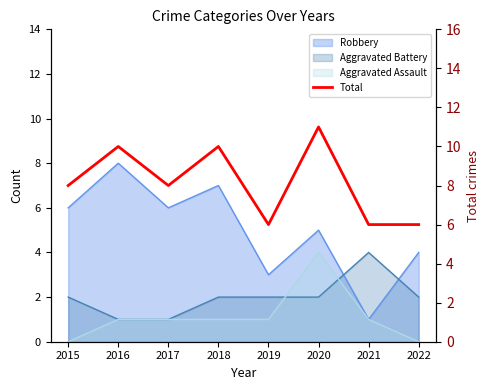

What is the difference between the values at 2017 and 2019?

2